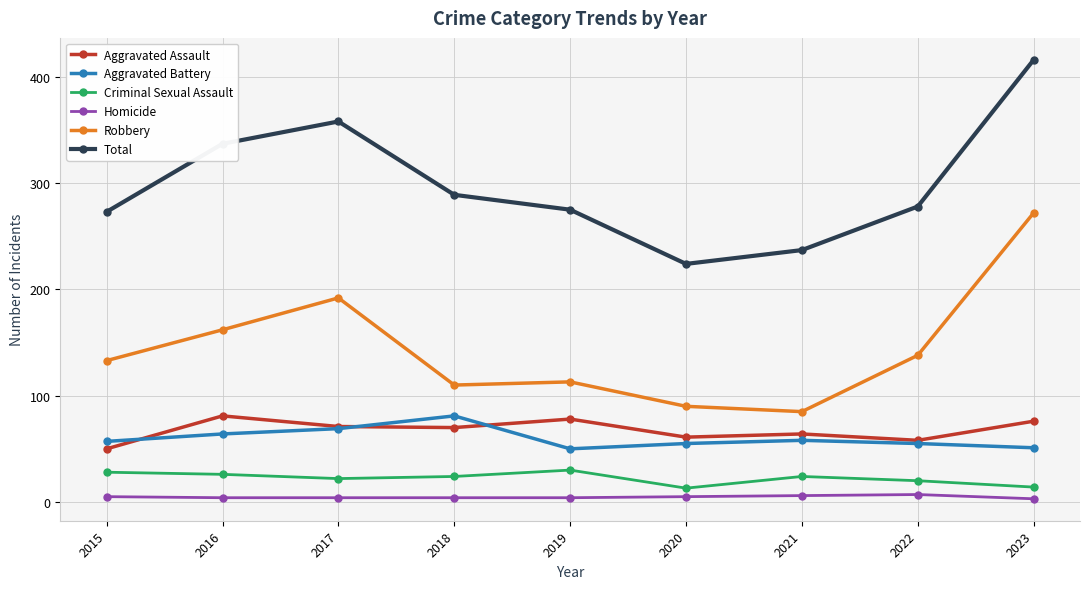

In Criminal Sexual Assault, how many points are lower than both neighbors (excluding endpoints)?

2